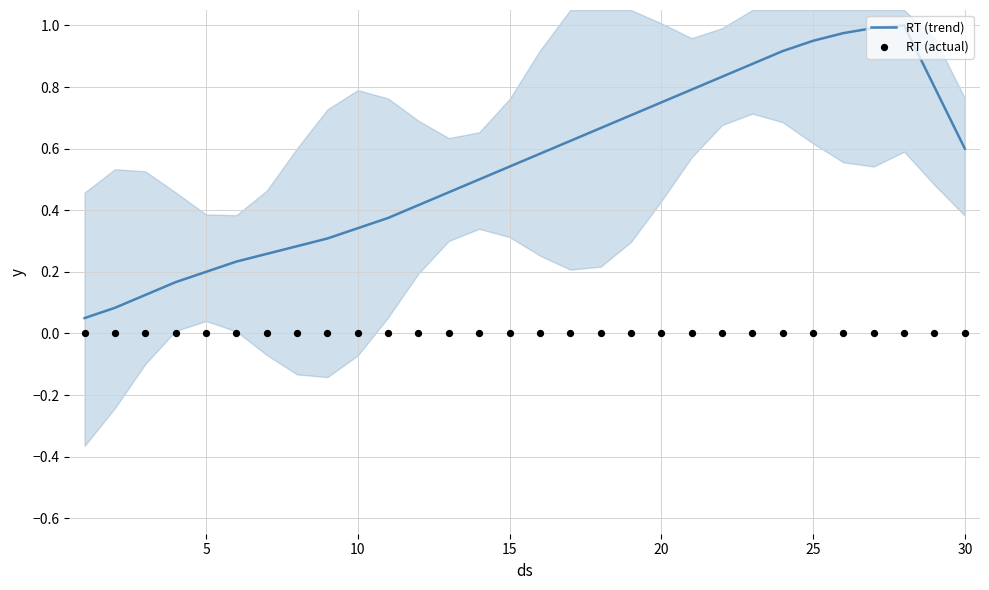

The RT (trend) series shows 0.4 at 5. True or false?

False